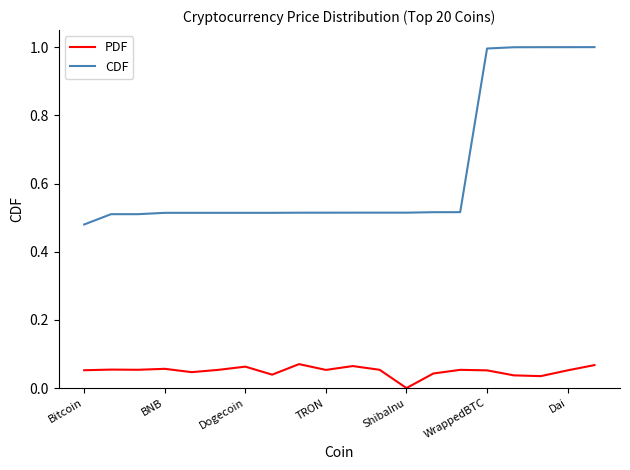

At how many categories does at least one series exceed 0?

20